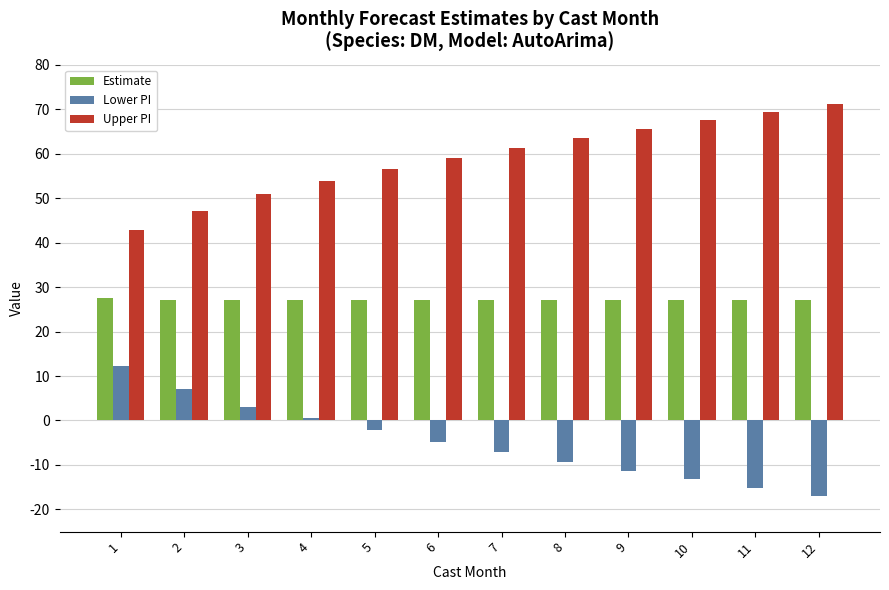

What is the spread (max minus min) of values at 11?

84.5